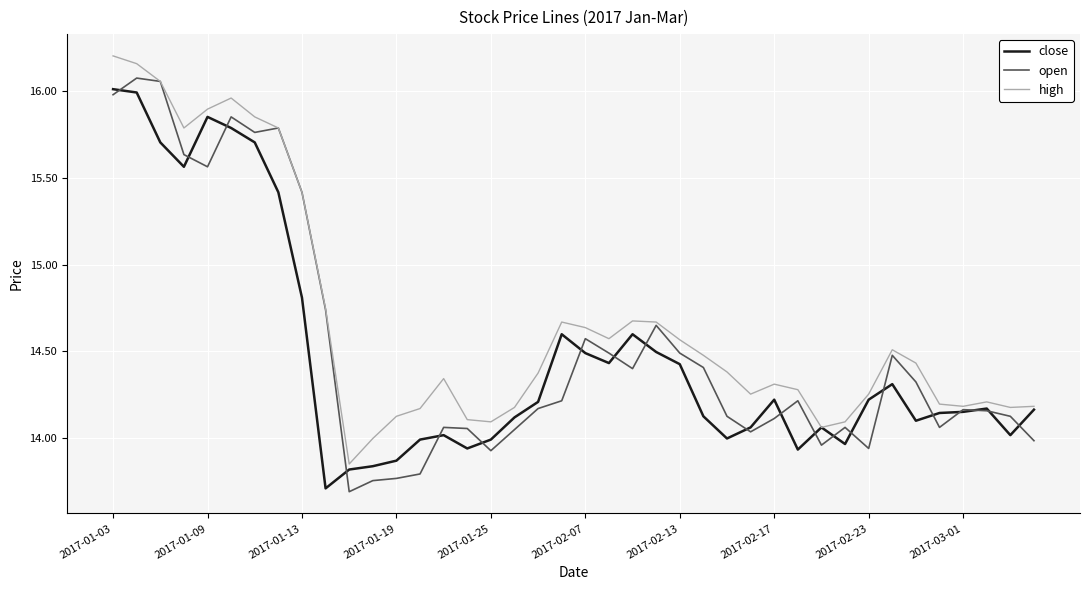

Rank the series by their maximum value, from lowest to highest.

close, open, high